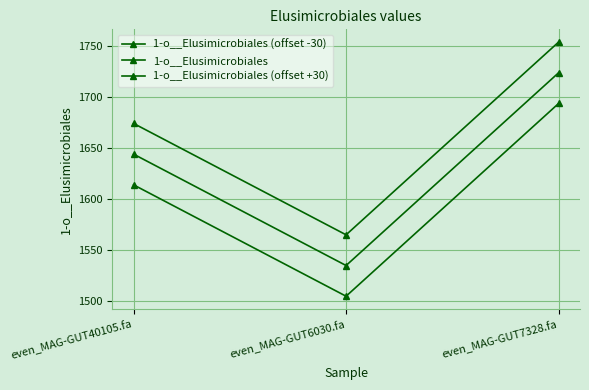

Reading left to right, what are all the values shown in this chart?

1-o__Elusimicrobiales (offset -30): even_MAG-GUT40105.fa=1613.9	even_MAG-GUT6030.fa=1505.1	even_MAG-GUT7328.fa=1693.5
1-o__Elusimicrobiales: even_MAG-GUT40105.fa=1643.9	even_MAG-GUT6030.fa=1535.1	even_MAG-GUT7328.fa=1723.5
1-o__Elusimicrobiales (offset +30): even_MAG-GUT40105.fa=1673.9	even_MAG-GUT6030.fa=1565.1	even_MAG-GUT7328.fa=1753.5